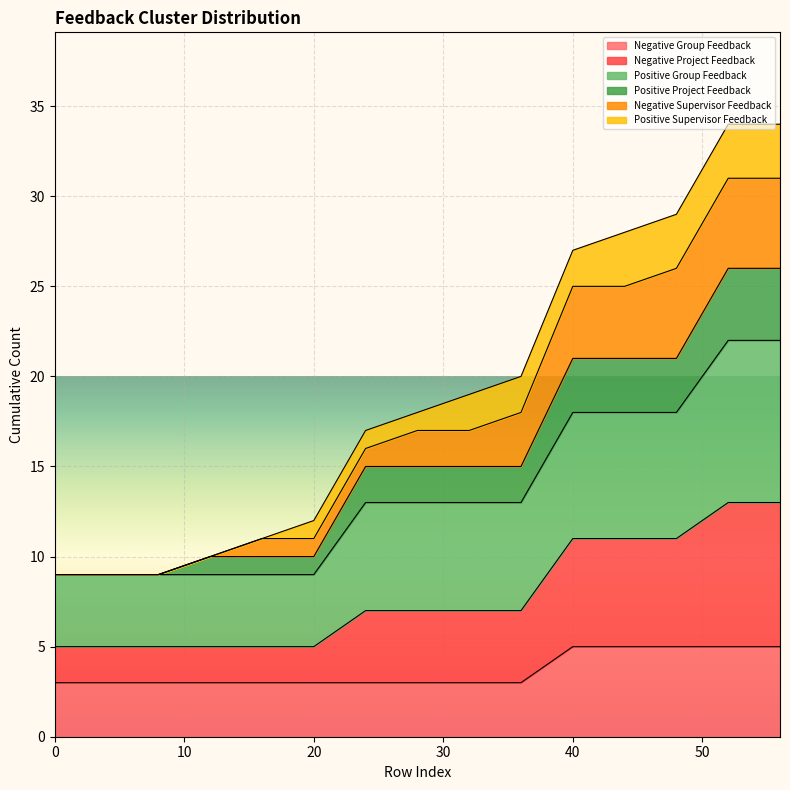

Which has a higher value, 36 or 52?

52